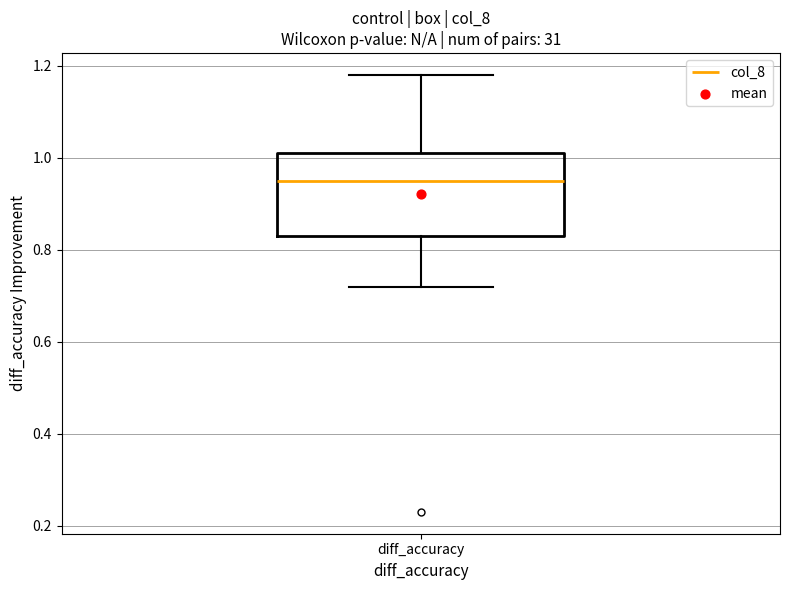

Read this box plot against the y-axis: the position of the median line, the range covered by the box, and the ends of both whiskers. The values are not printed on the chart, so give them approximately, as read against the axis.

median 0.96, box 0.84 to 1.02, whiskers 0.72 to 1.18